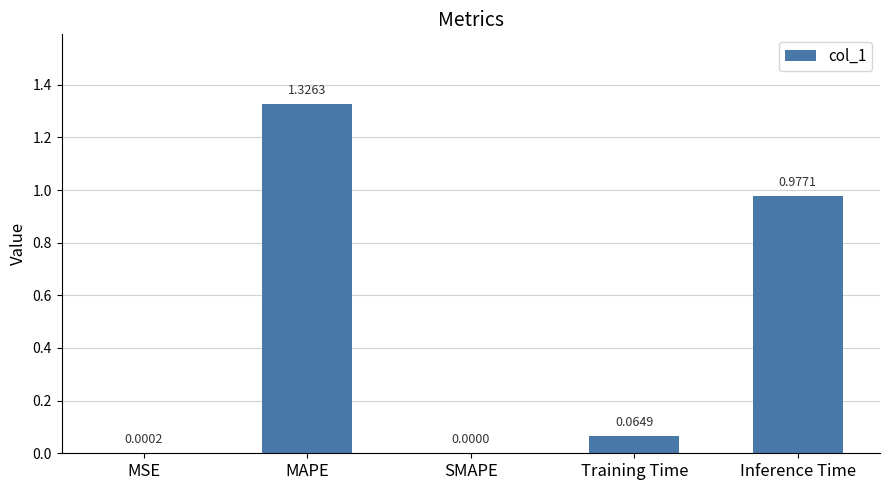

What is the change in value from MSE to MAPE?

+1.3